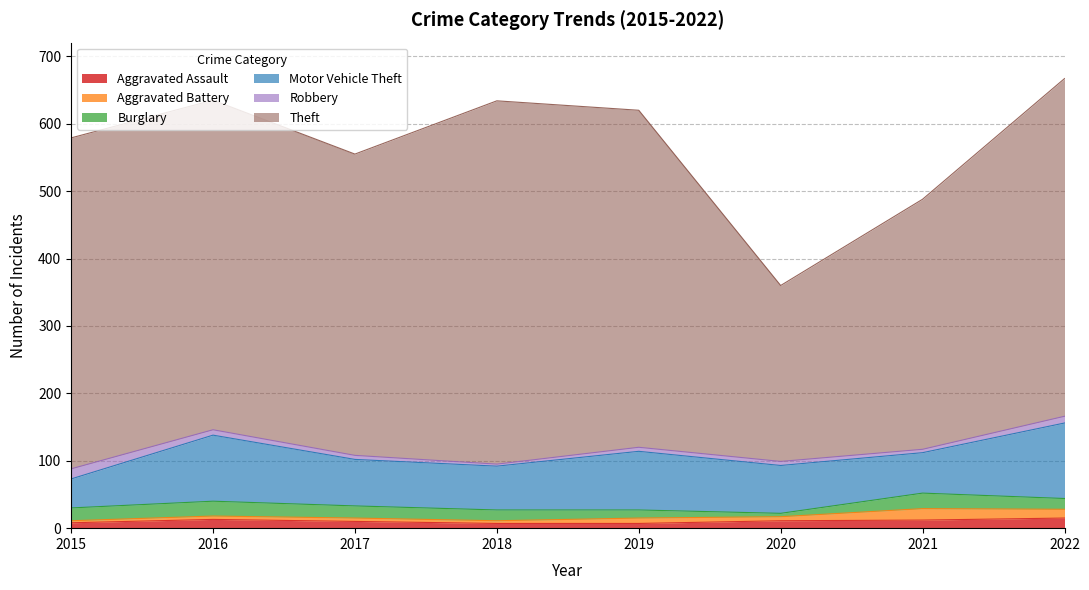

What is the sum of the Burglary values at 2017 and 2019?

30